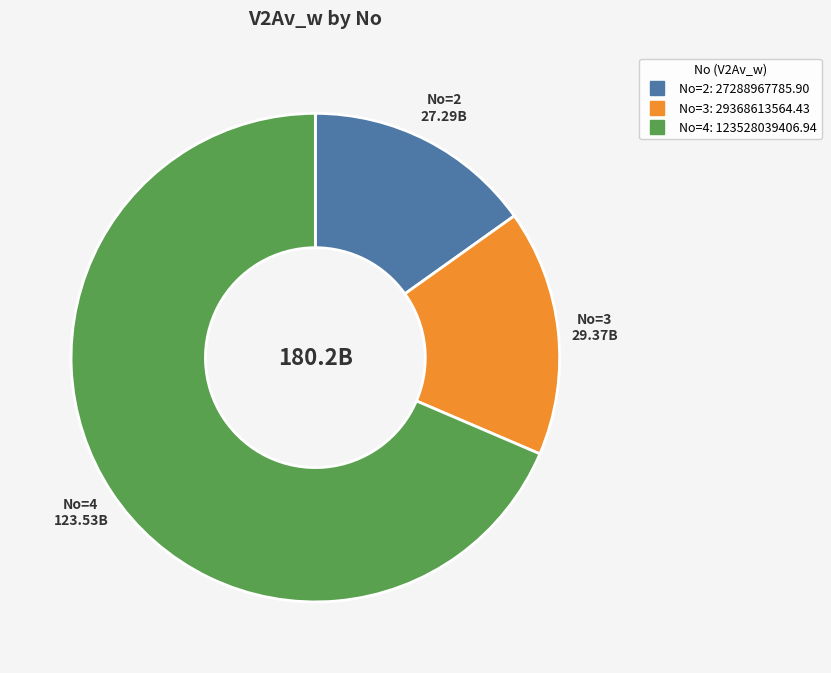

Is there a majority slice in this chart?

Yes